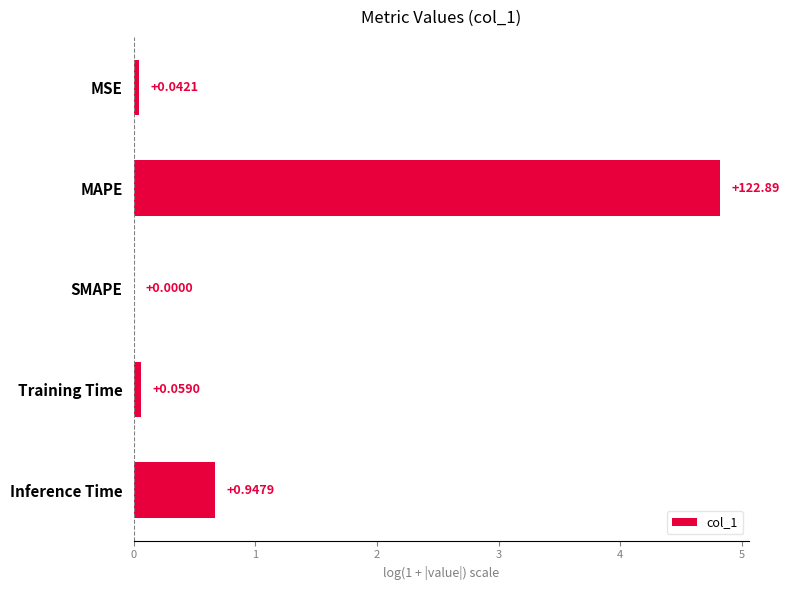

Where is the data nearest to the value 2?

Inference Time